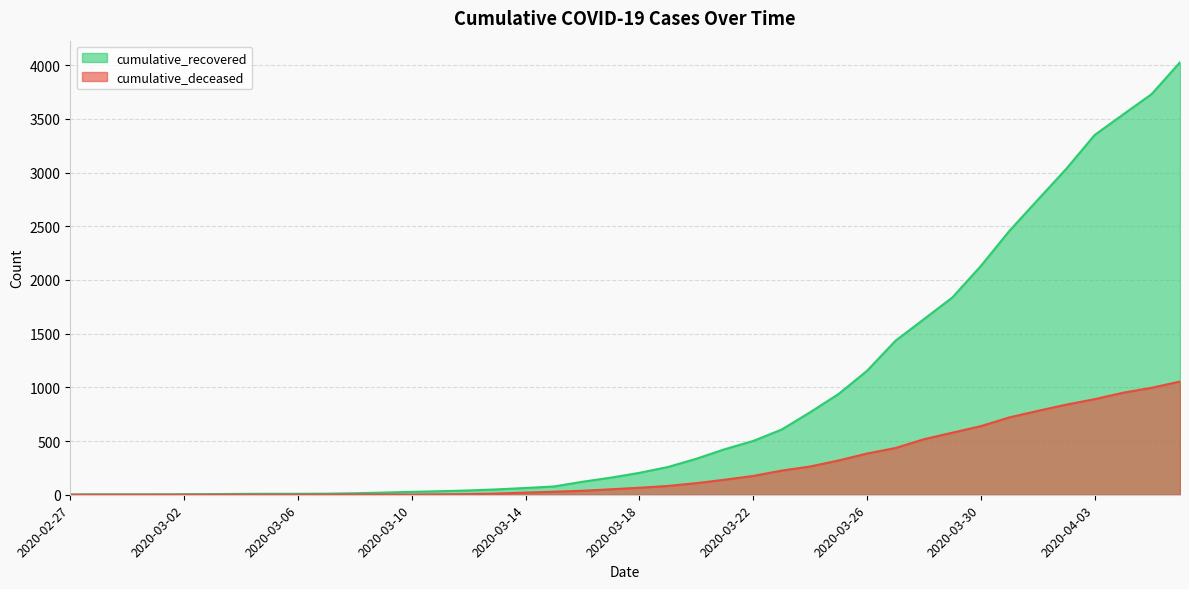

True or false: cumulative_deceased has more than 2 points higher than both neighbors.

False